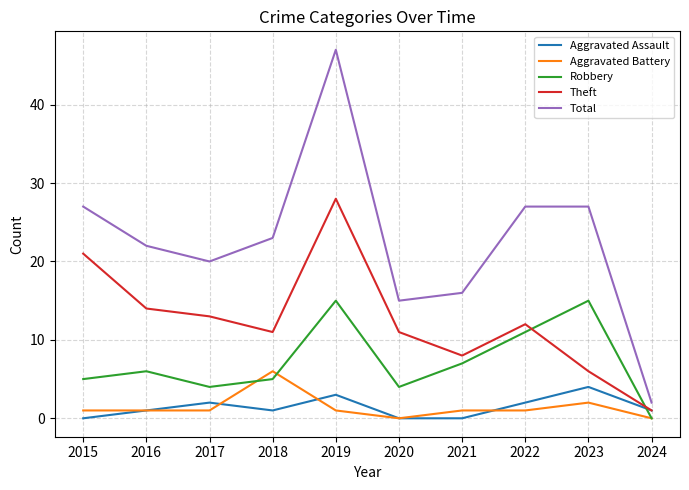

What is the average value of the Total series?

23